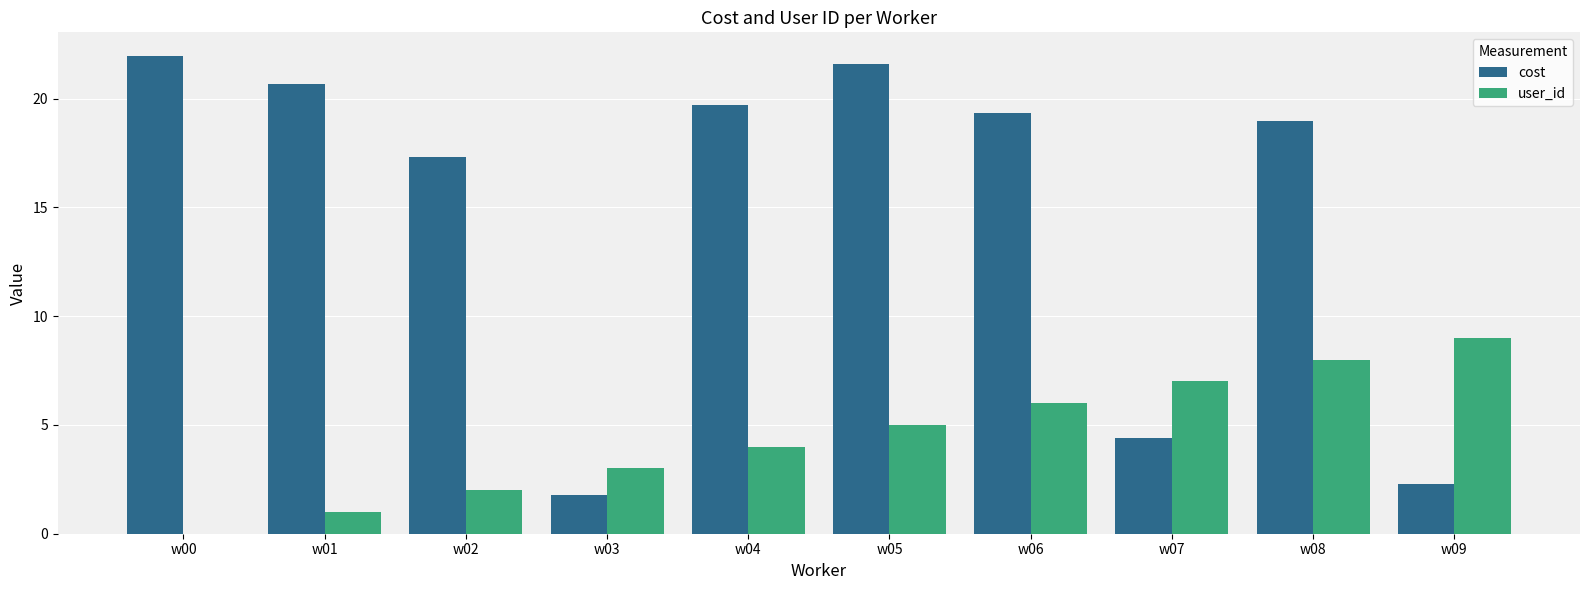

Does the chart contain stacked bars?

No